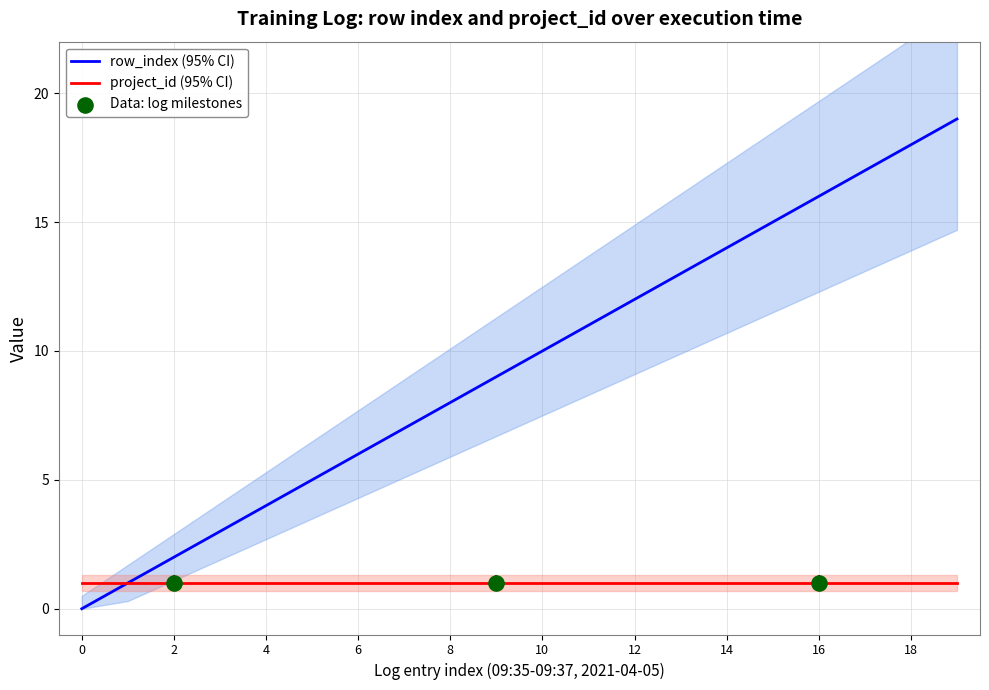

Between 14 and 13, which is larger?

14